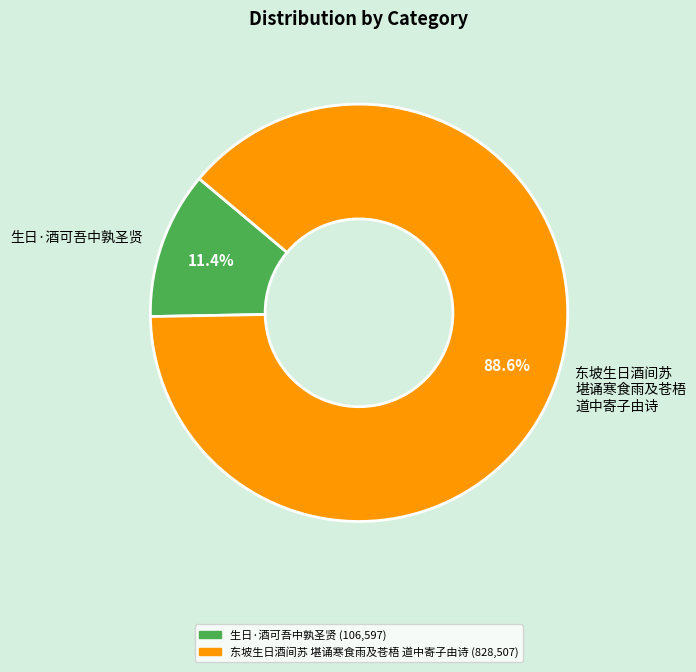

To the nearest percent, what is the difference between the largest and smallest slice percentages?

77%